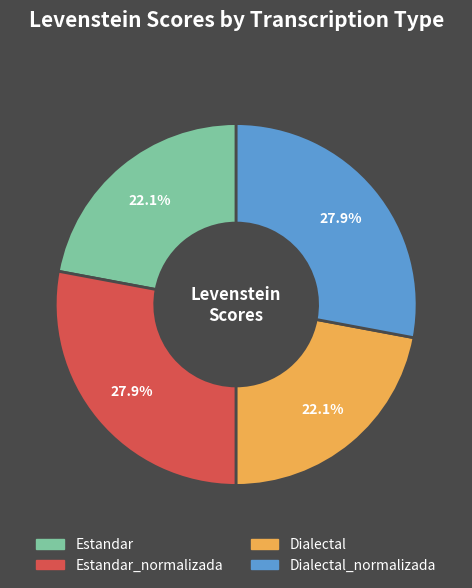

Does any single category account for the majority?

No